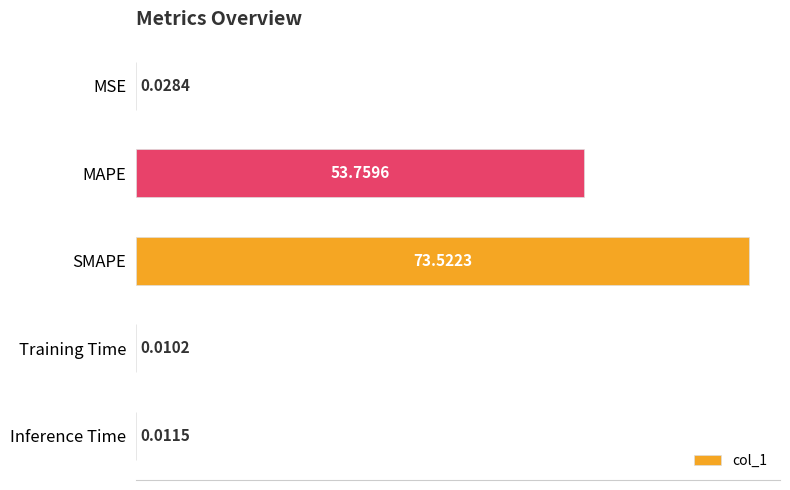

At which category does the chart reach its peak across all series?

SMAPE